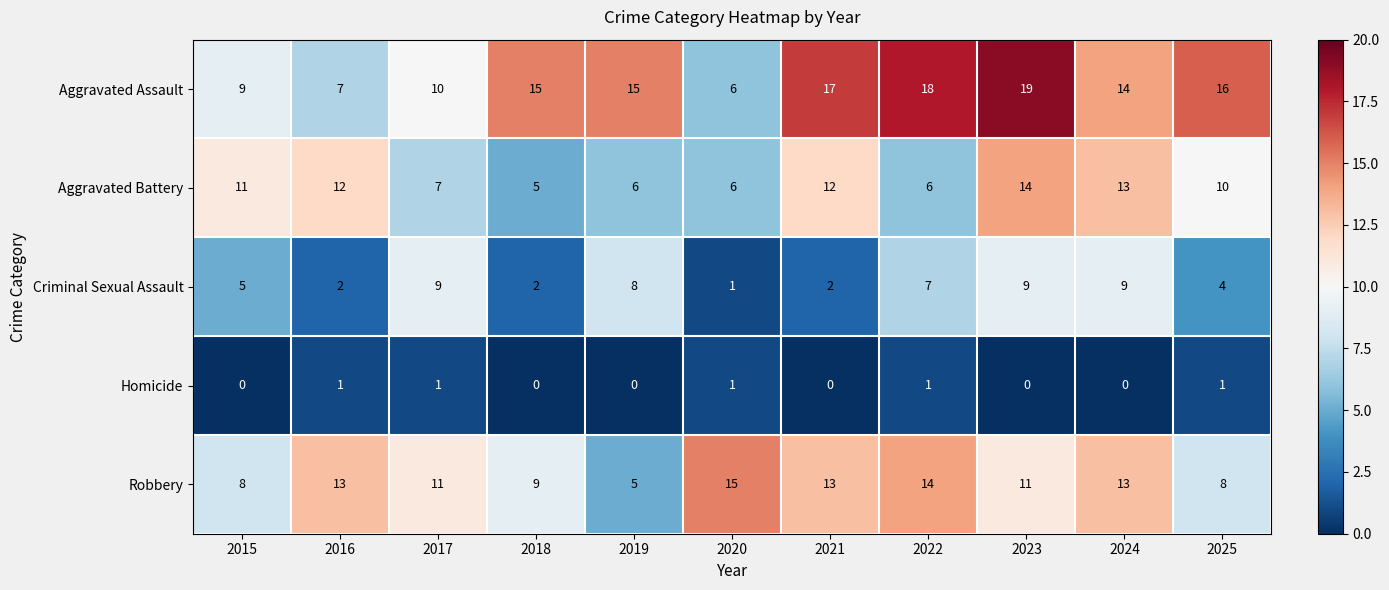

At which category does the chart reach its peak across all series?

2023